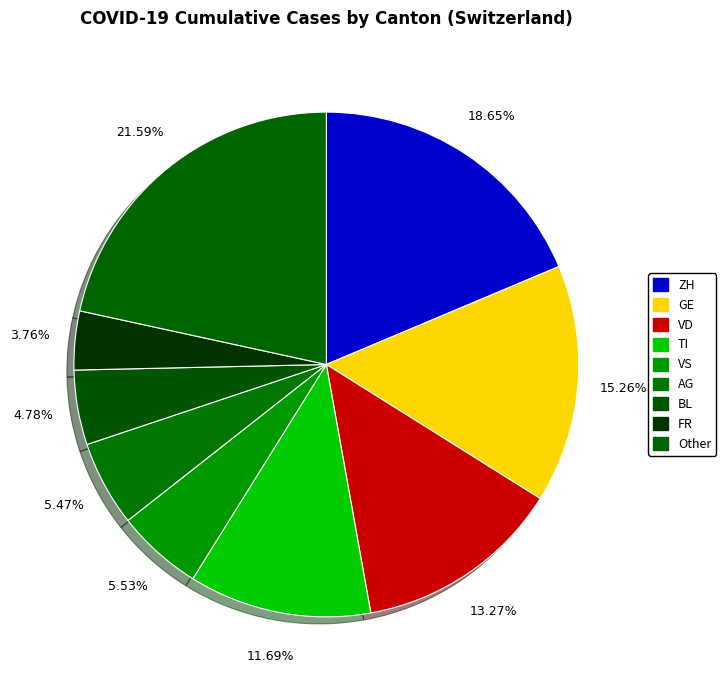

How many slices are in this pie chart?

9